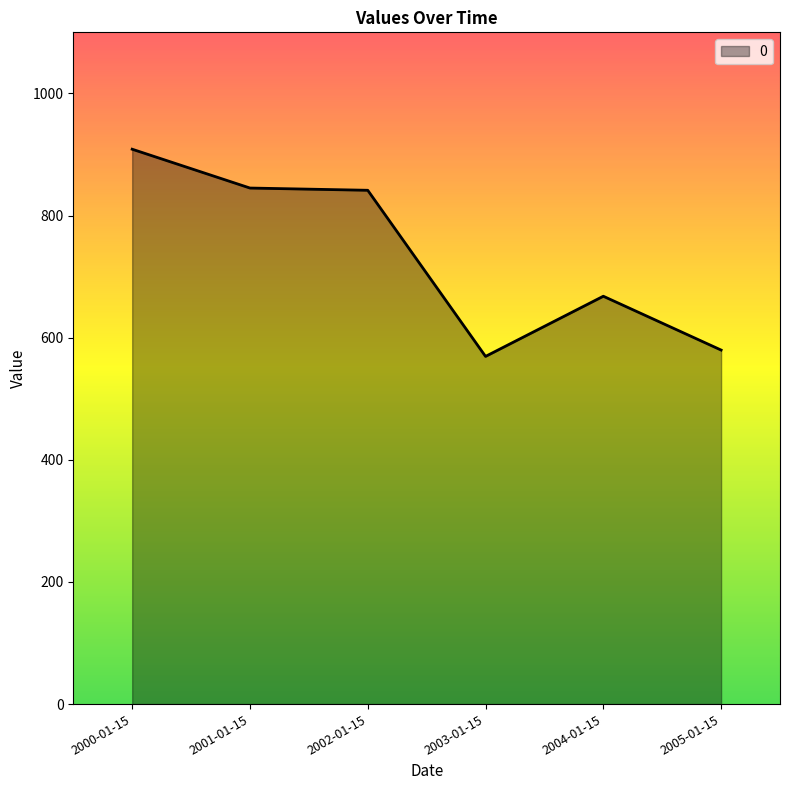

What is the minimum value shown in the chart?

569.3